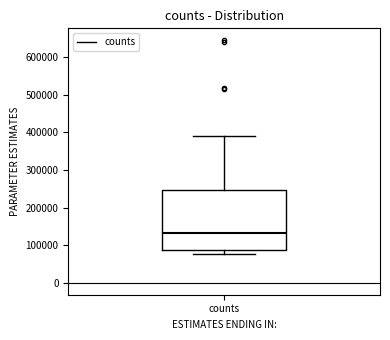

Transcribe this box plot: give where the median line is, the range the box spans, and where the two whiskers end, as read against the y-axis. The values are not printed on the chart, so give them approximately, as read against the axis.

median 130000, box 90000 to 250000, whiskers 80000 to 390000